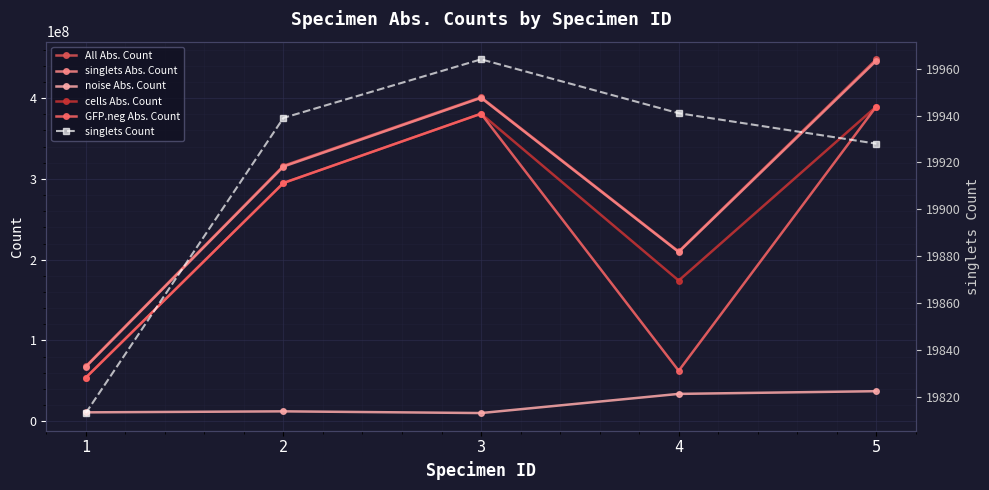

What is the difference between the maximum and minimum values in the cells Abs. Count series?

335502229